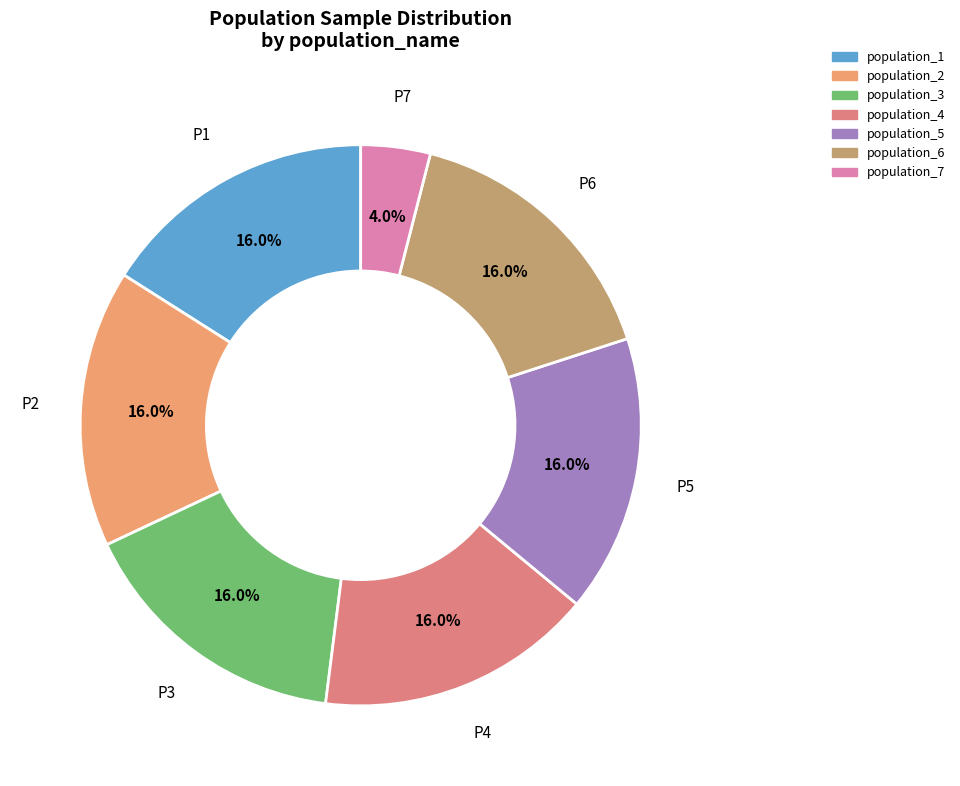

What is the total percentage of population_7 and population_5?

20.0%